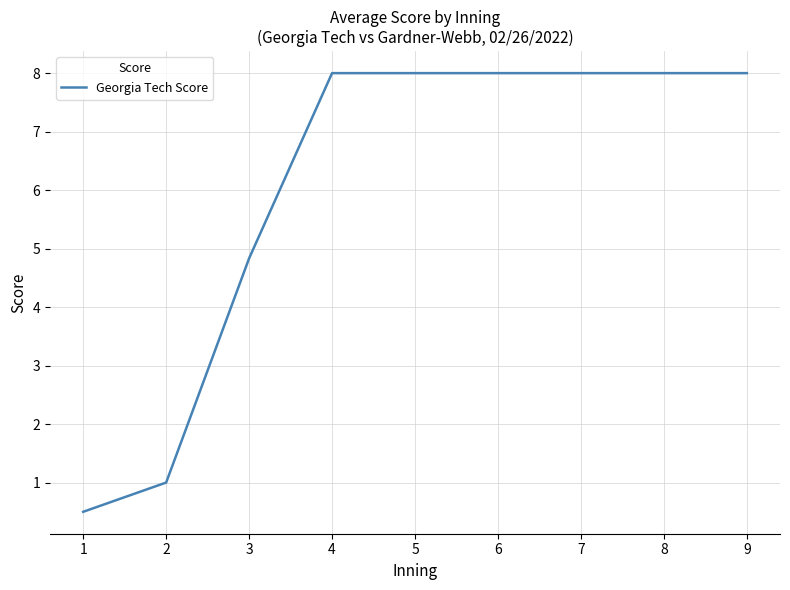

Reading right to left, list all the values displayed in this chart.

8.0	8.0	8.0	8.0	8.0	8.0	4.8	1.0	0.5